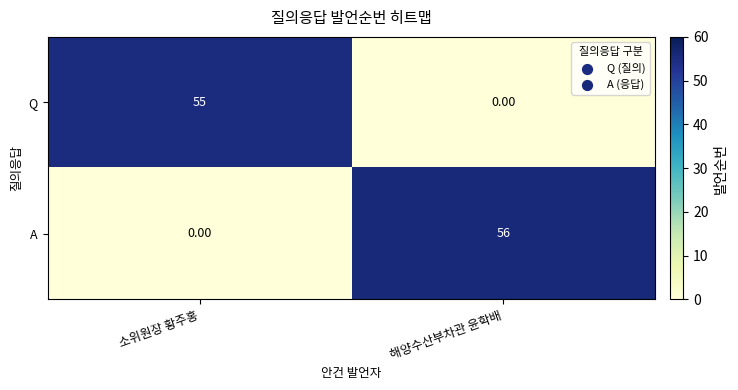

Where is Q nearest to the value 27?

해양수산부차관 윤학배